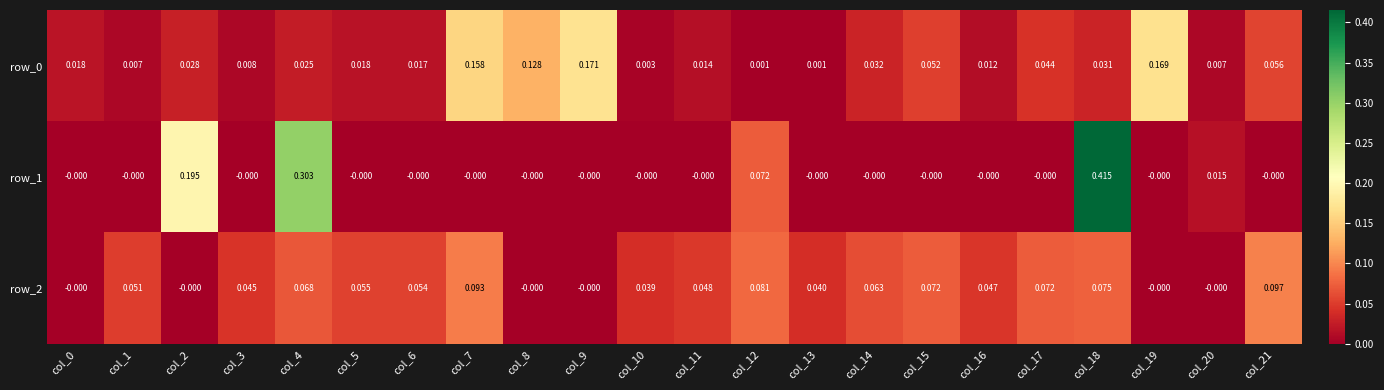

How many positive values does the row_2 series have?

16